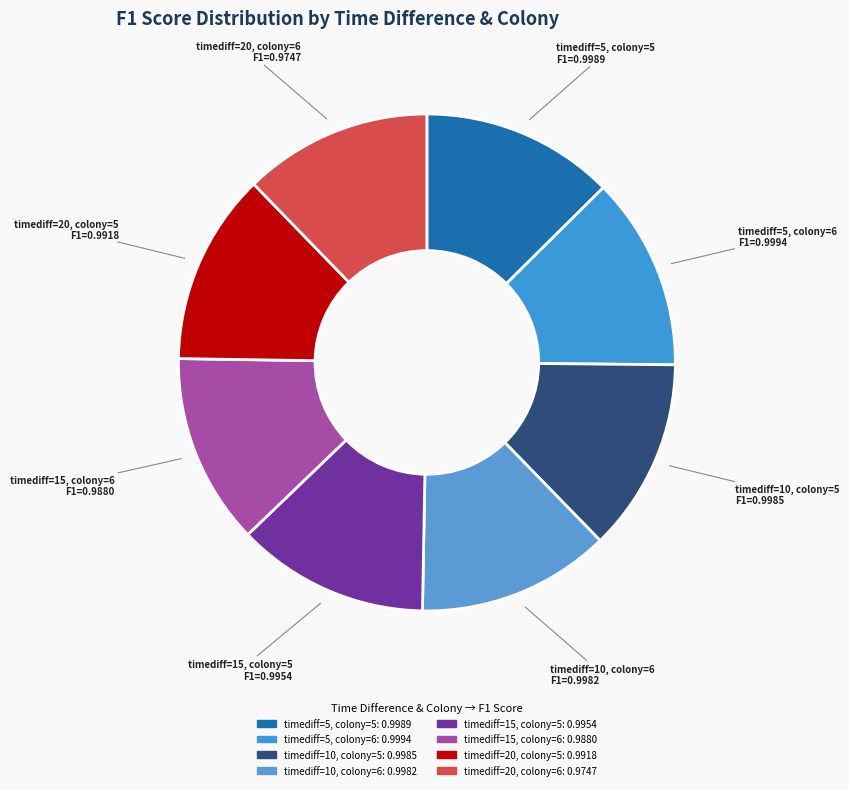

How many slices are in this pie chart?

8